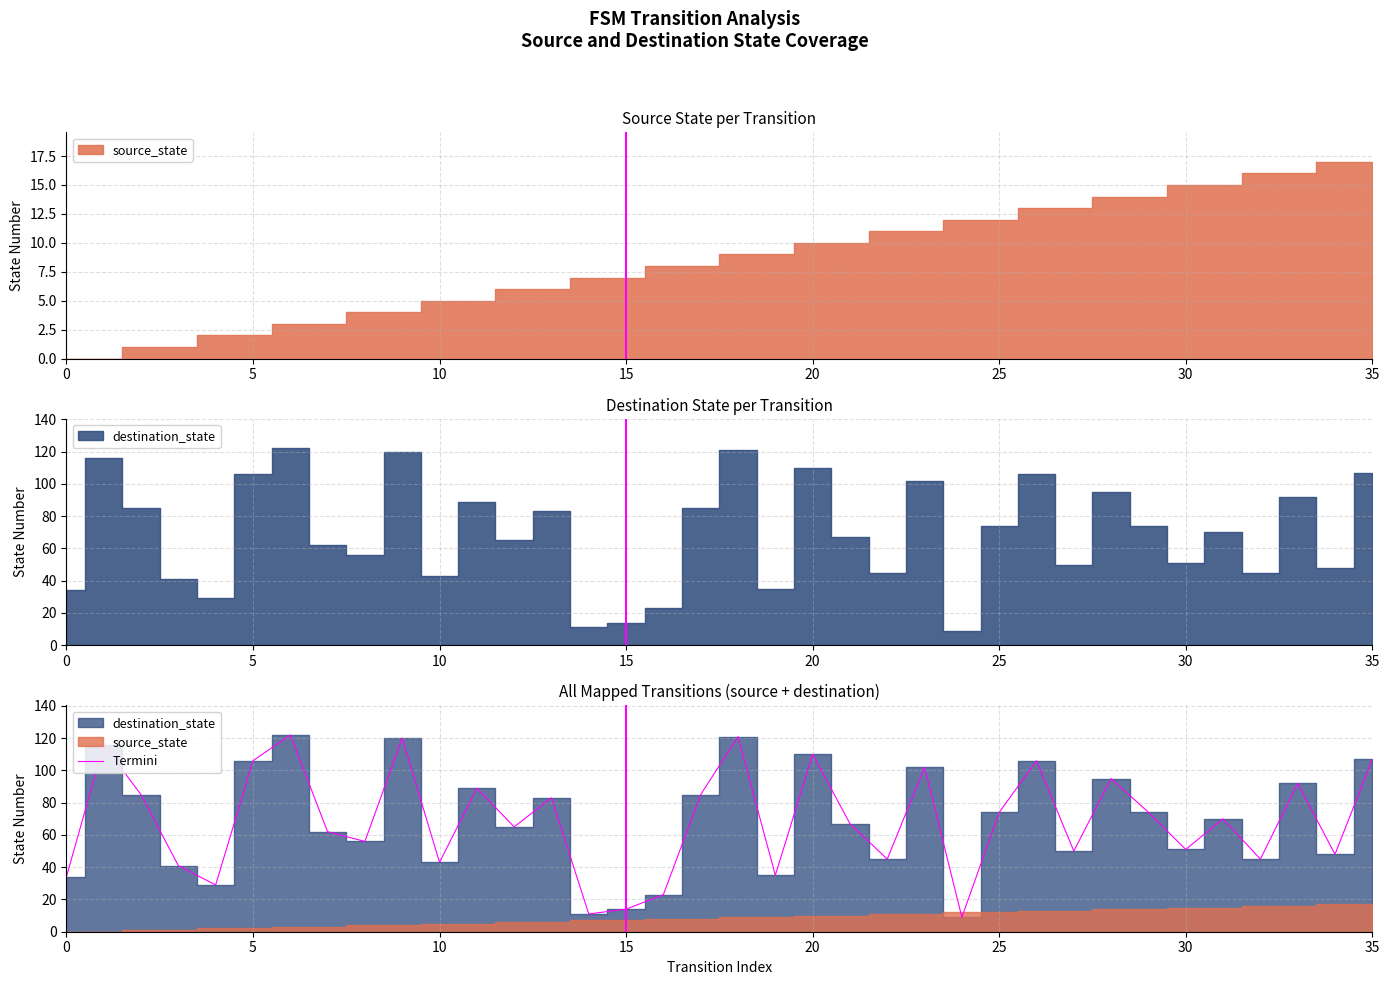

What is the lowest value of the Termini series?

9